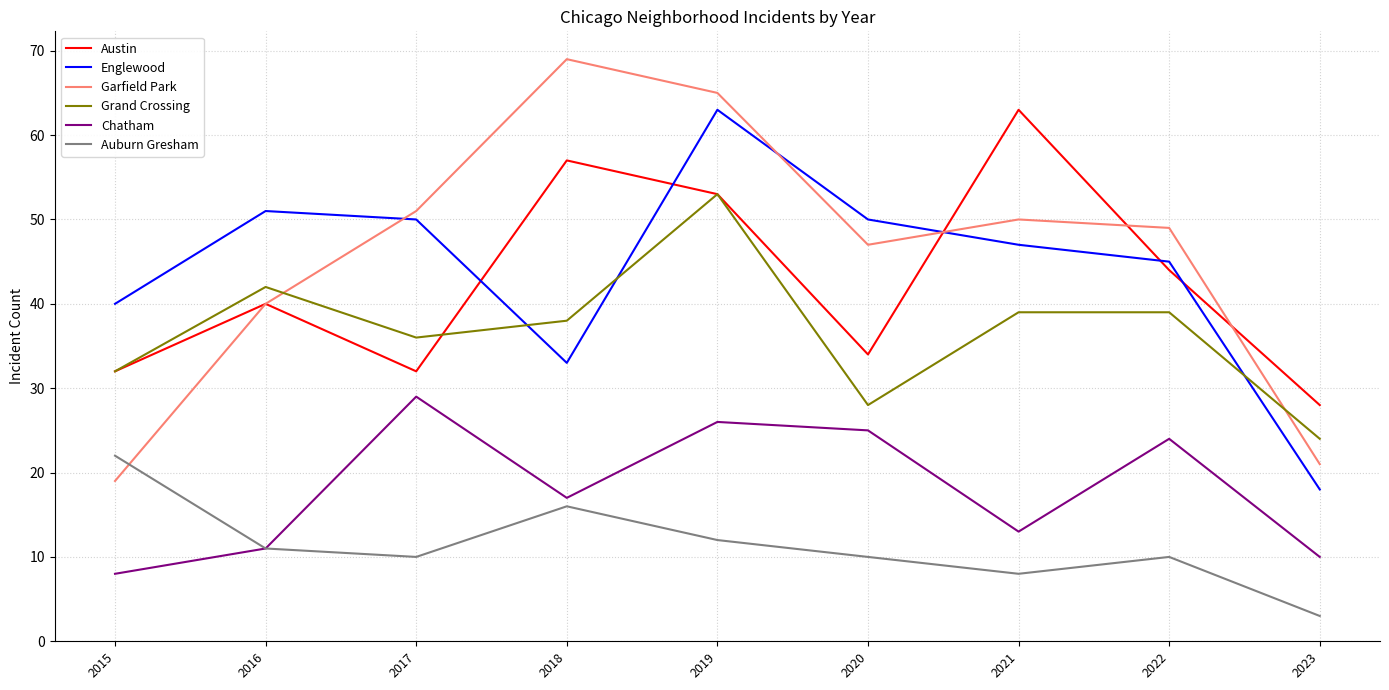

Which category has the lowest value in the Austin series?

2023